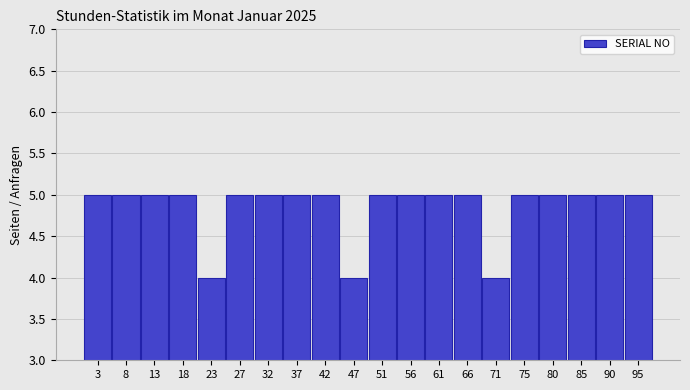

Reading left to right, list every bar in this chart as the range it spans on the x-axis followed by its height. Neither the bar edges nor the heights are printed on the chart, so give them approximately, as read against the axes.

1.0 to 5.8: 5
5.8 to 10.6: 5
10.6 to 15.4: 5
15.4 to 20.2: 5
20.2 to 25.0: 4
25.0 to 29.8: 5
29.8 to 34.6: 5
34.6 to 39.4: 5
39.4 to 44.2: 5
44.2 to 49.0: 4
49.0 to 53.8: 5
53.8 to 58.6: 5
58.6 to 63.4: 5
63.4 to 68.2: 5
68.2 to 73.0: 4
73.0 to 77.8: 5
77.8 to 82.6: 5
82.6 to 87.4: 5
87.4 to 92.2: 5
92.2 to 97.0: 5